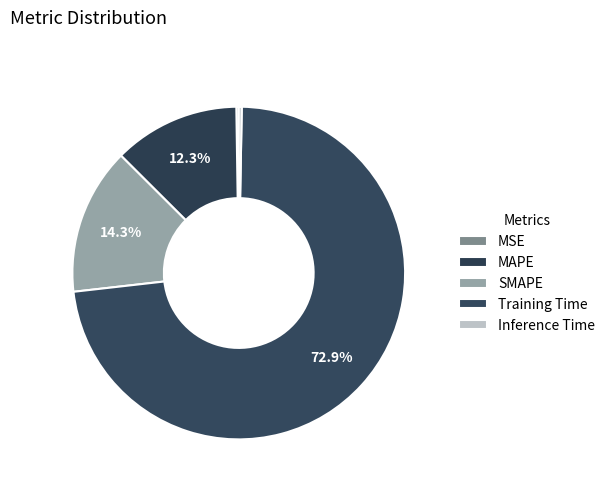

Which slice represents more than half of the pie?

Training Time